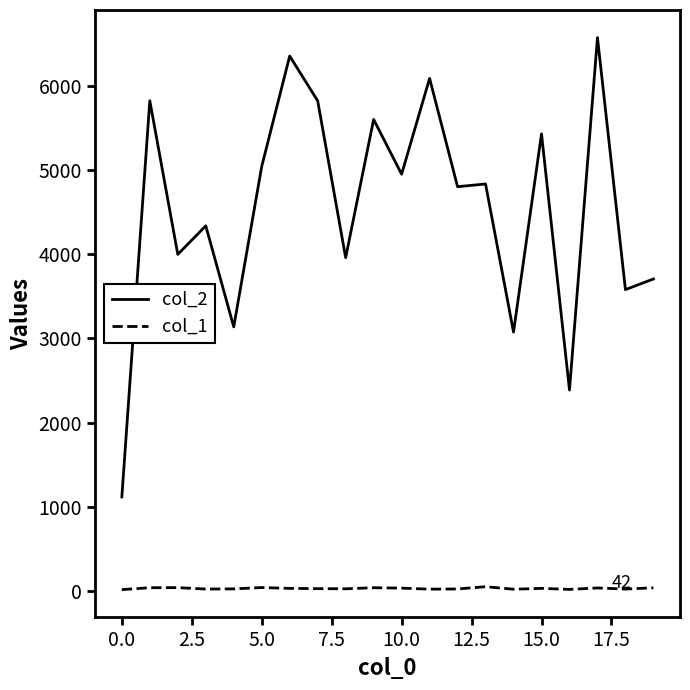

Which series has the largest range (max minus min)?

col_2